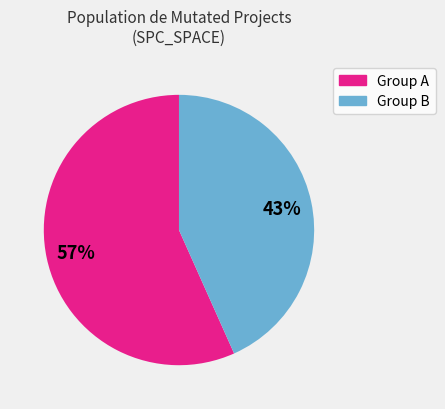

To the nearest percent, what is the average slice percentage?

50%